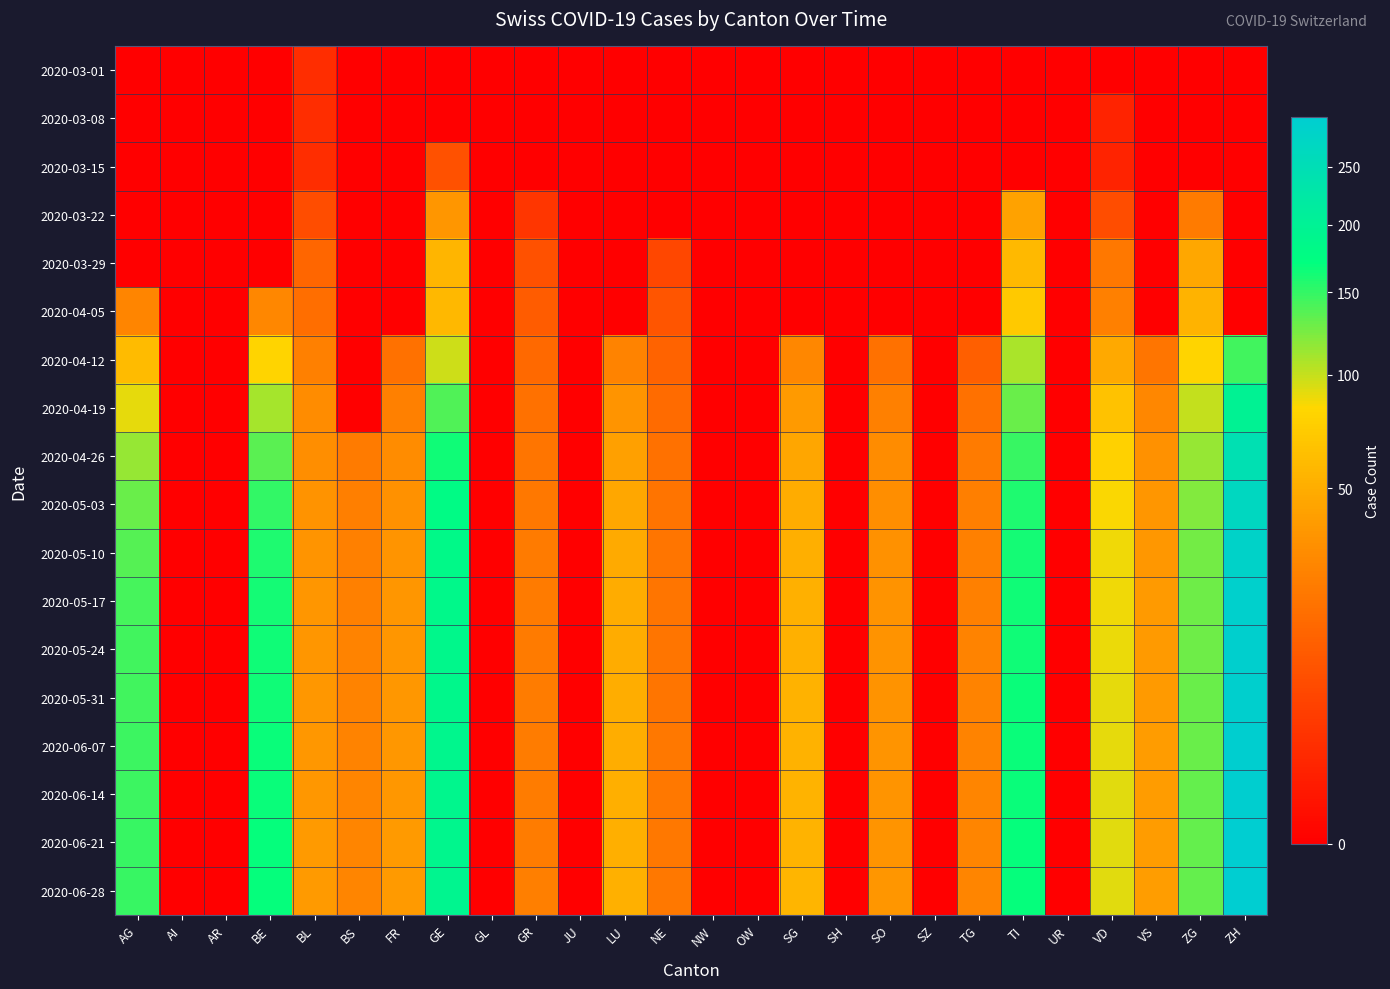

Which series has the largest total across all categories?

2020-06-28